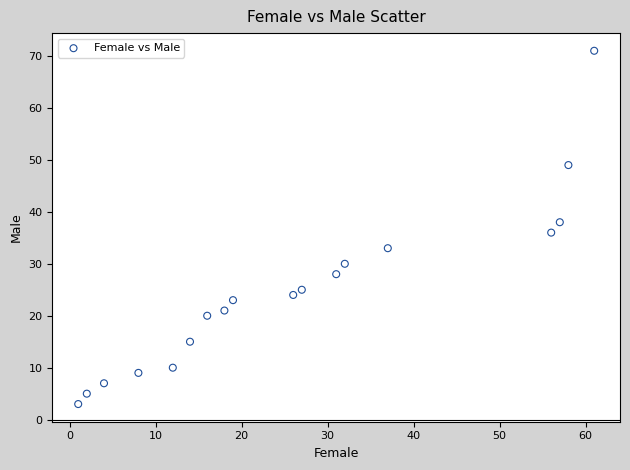

What is the range of X values (max minus min)?

60